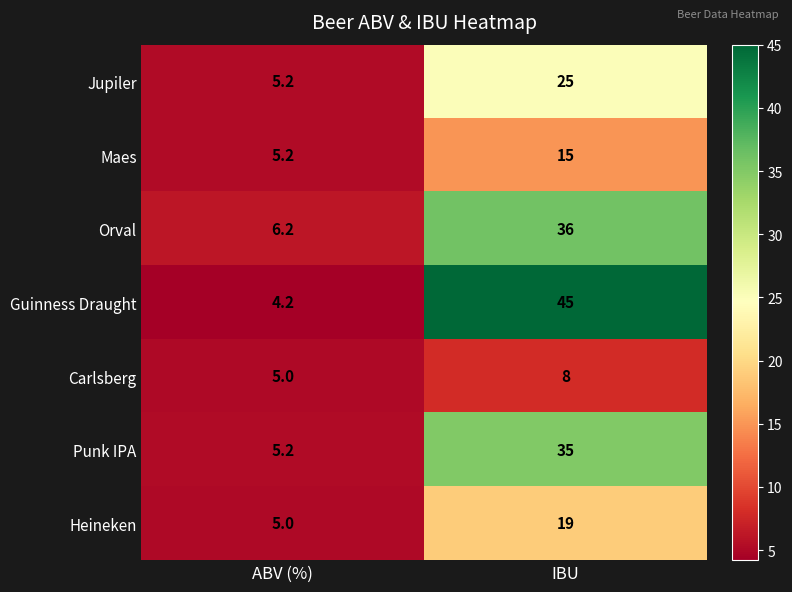

Is the value of Heineken at ABV (%) greater than the value of Orval at IBU?

No